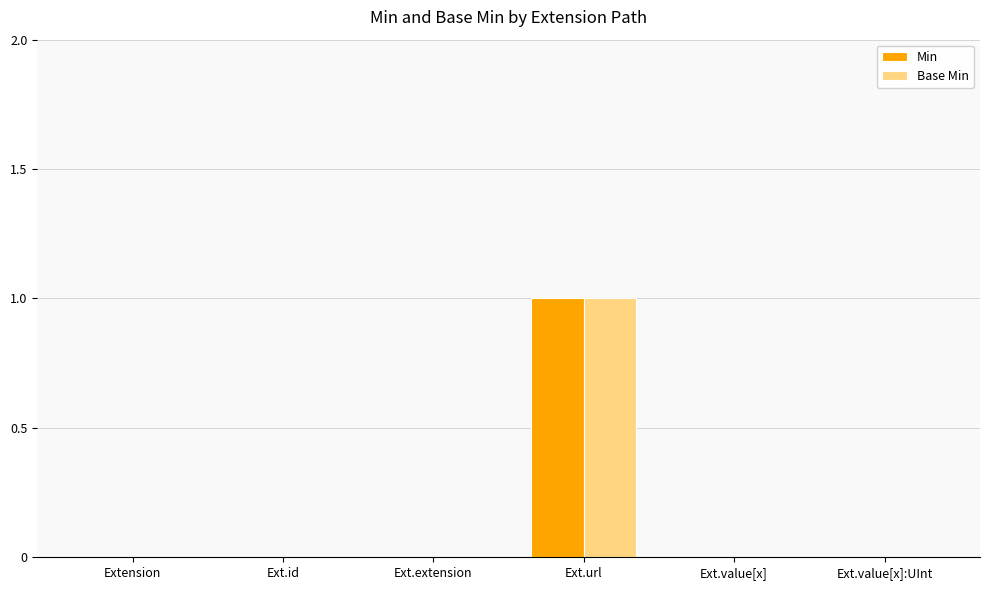

At which category is the sum across all series the highest?

Ext.url